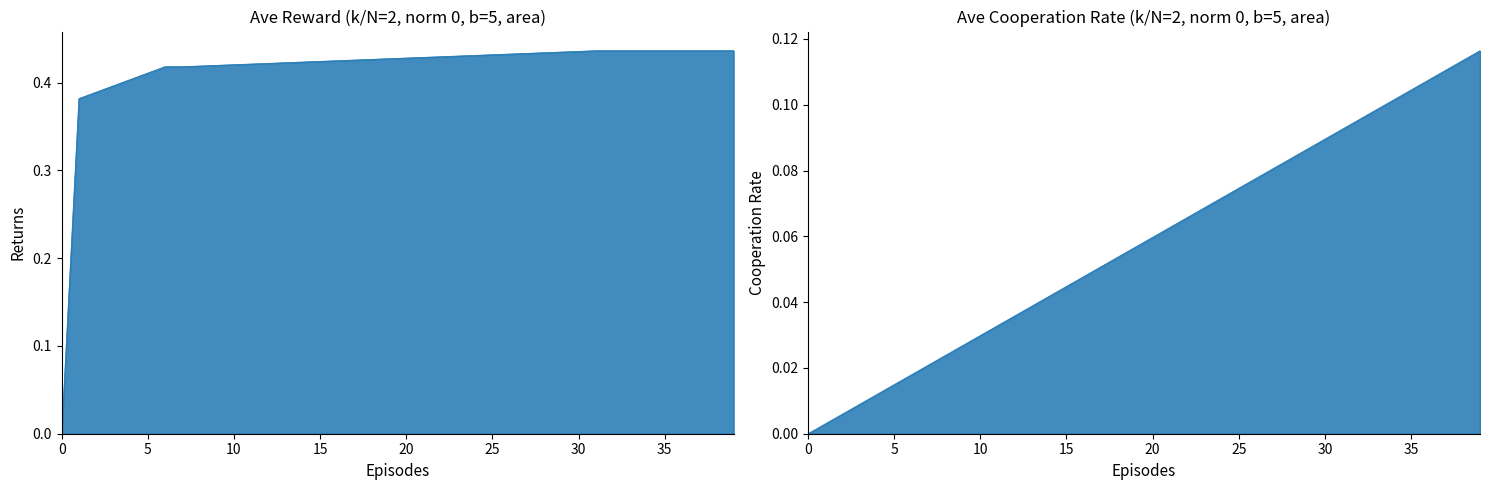

Is it true that col_9_line equals 0.4 at 20?

True